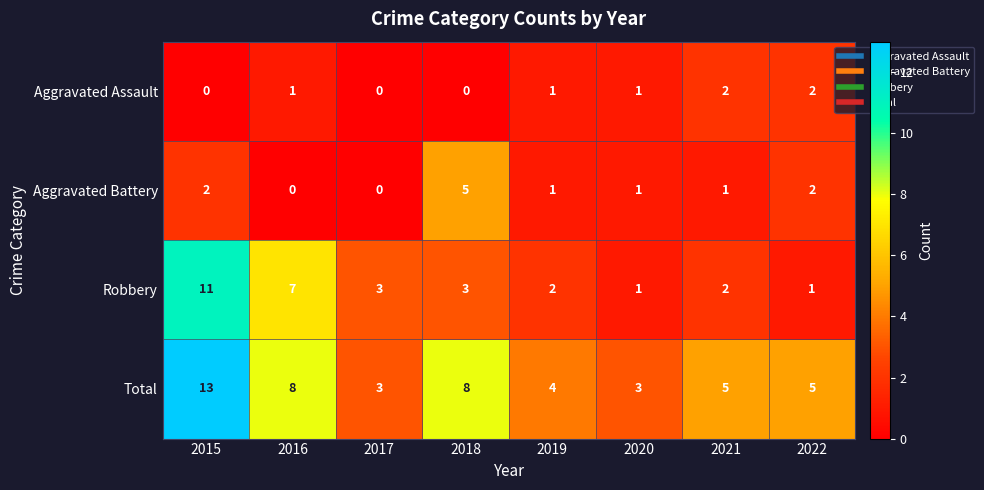

Which series has the largest total across all categories?

Total